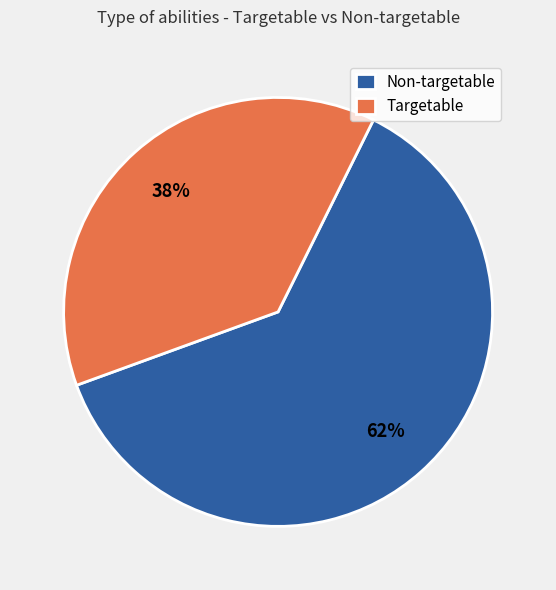

Do Targetable and Non-targetable together represent more than half of the pie?

Yes